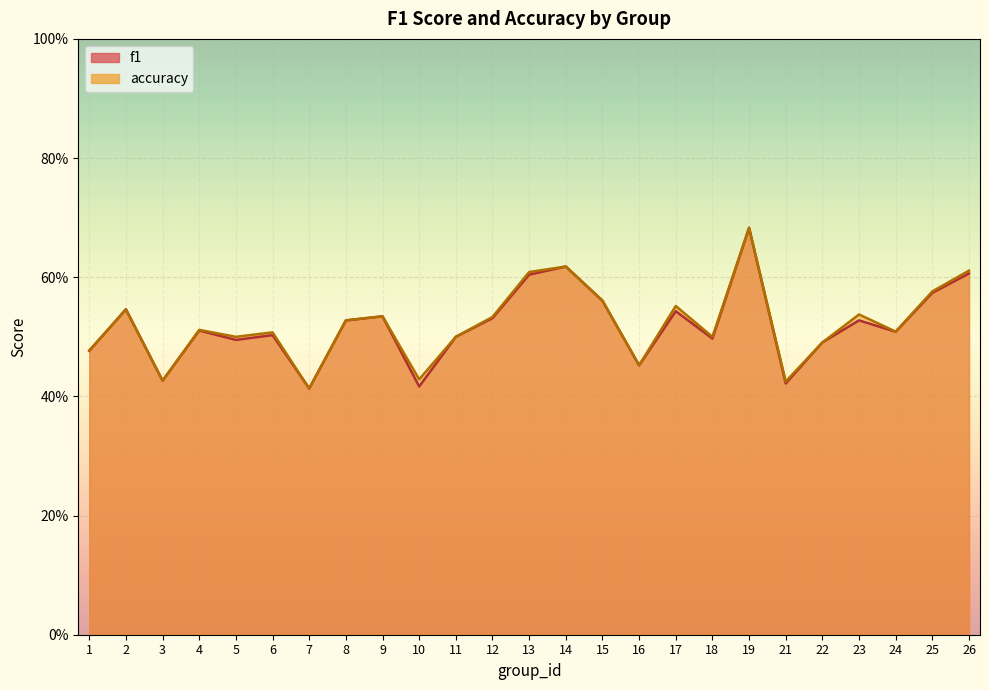

What is the difference between the f1 values at 10 and 6?

0.1